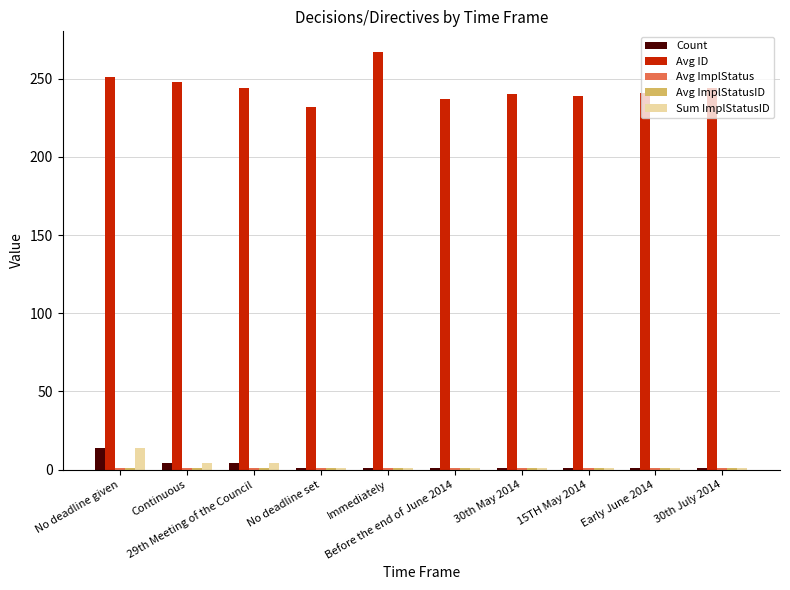

What is the minimum value for Avg ID?

232